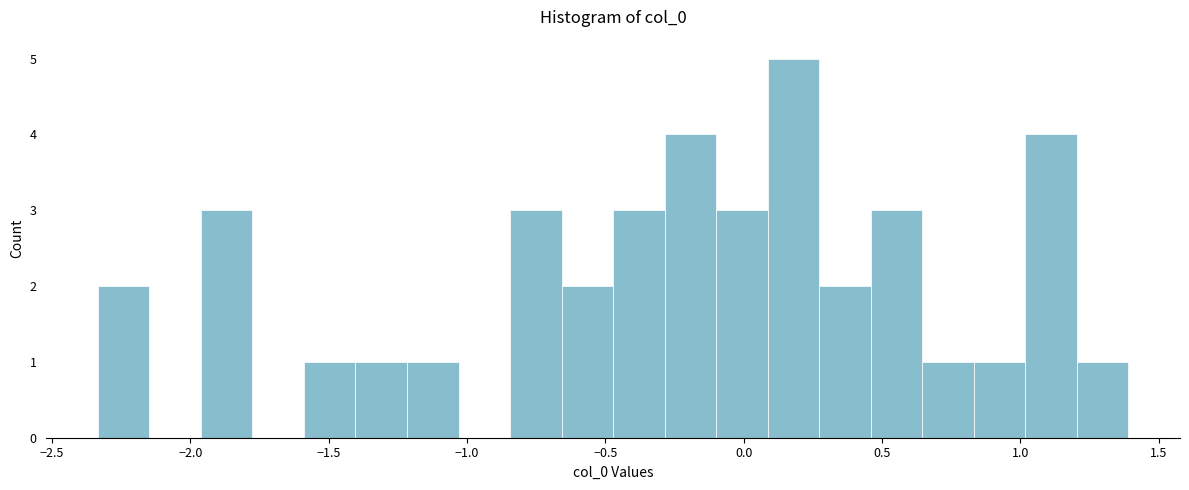

Around what value on the x-axis is the tallest bar? Give the approximate position of its centre, as read against the axis.

0.20